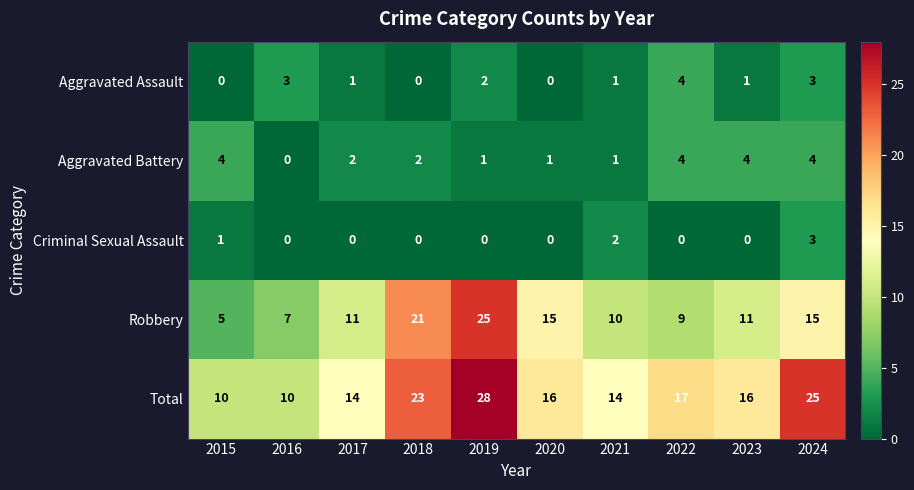

The Robbery series shows 9 at 2024. True or false?

False